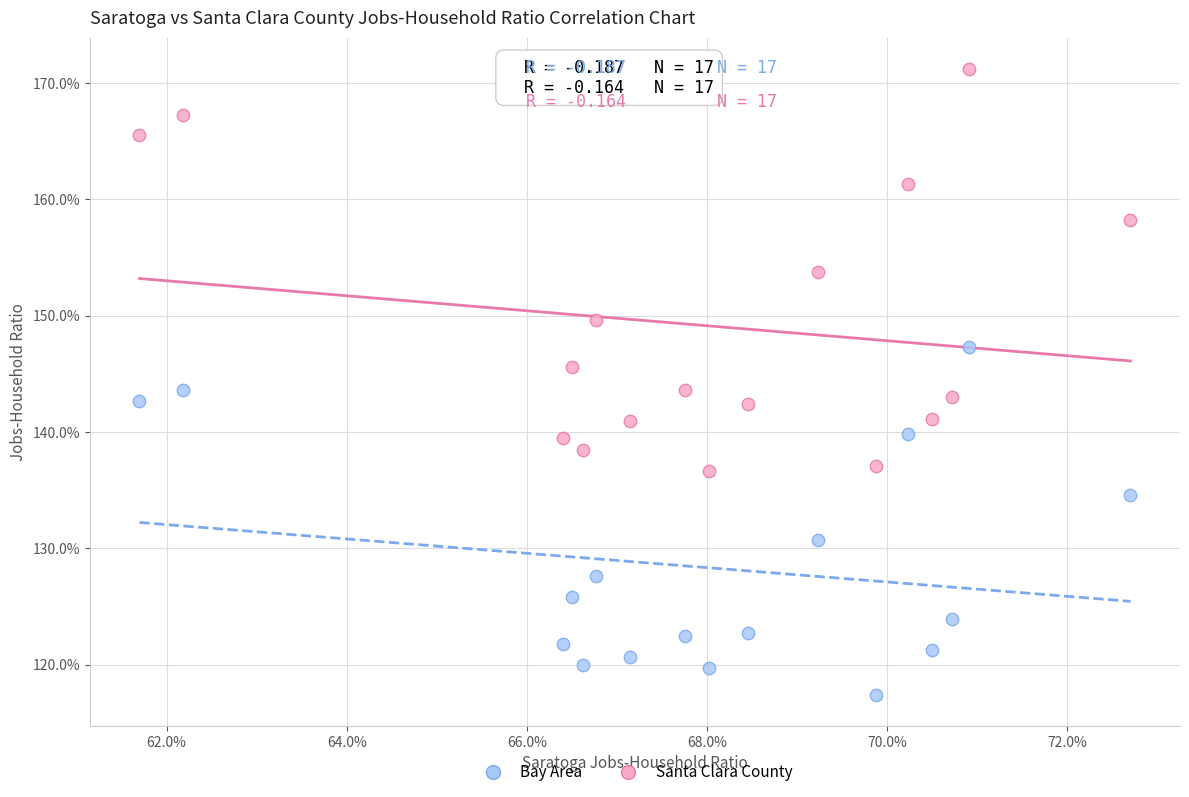

Which series contains the highest Y value?

Santa Clara County